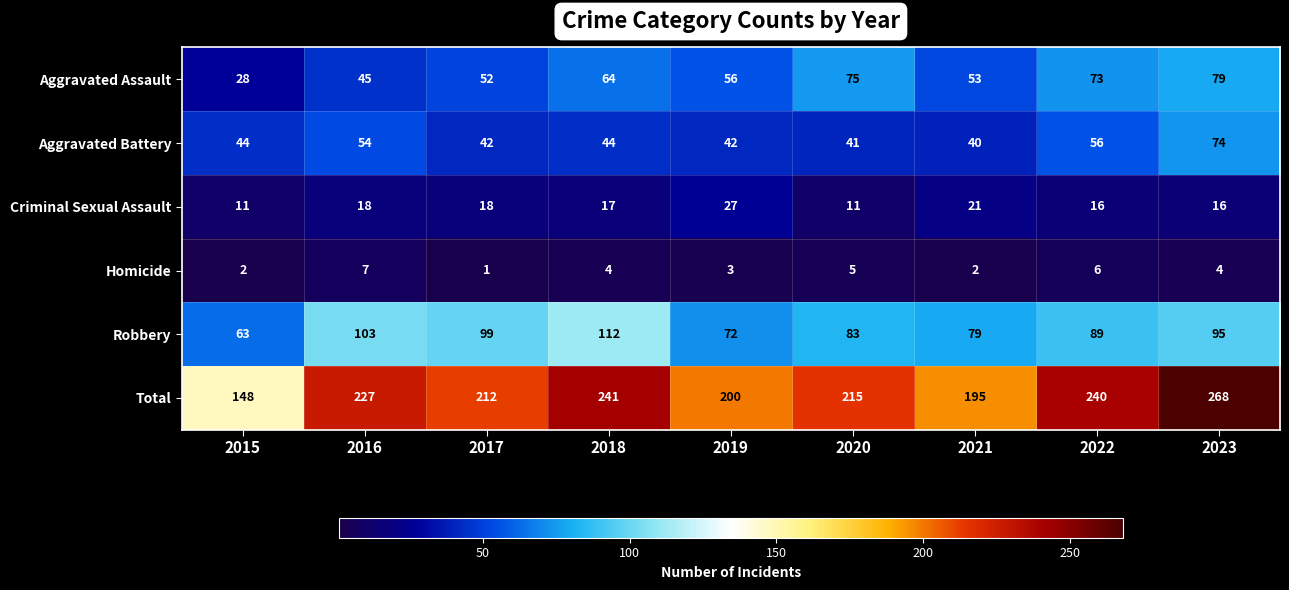

At which category is the sum across all series the highest?

2023